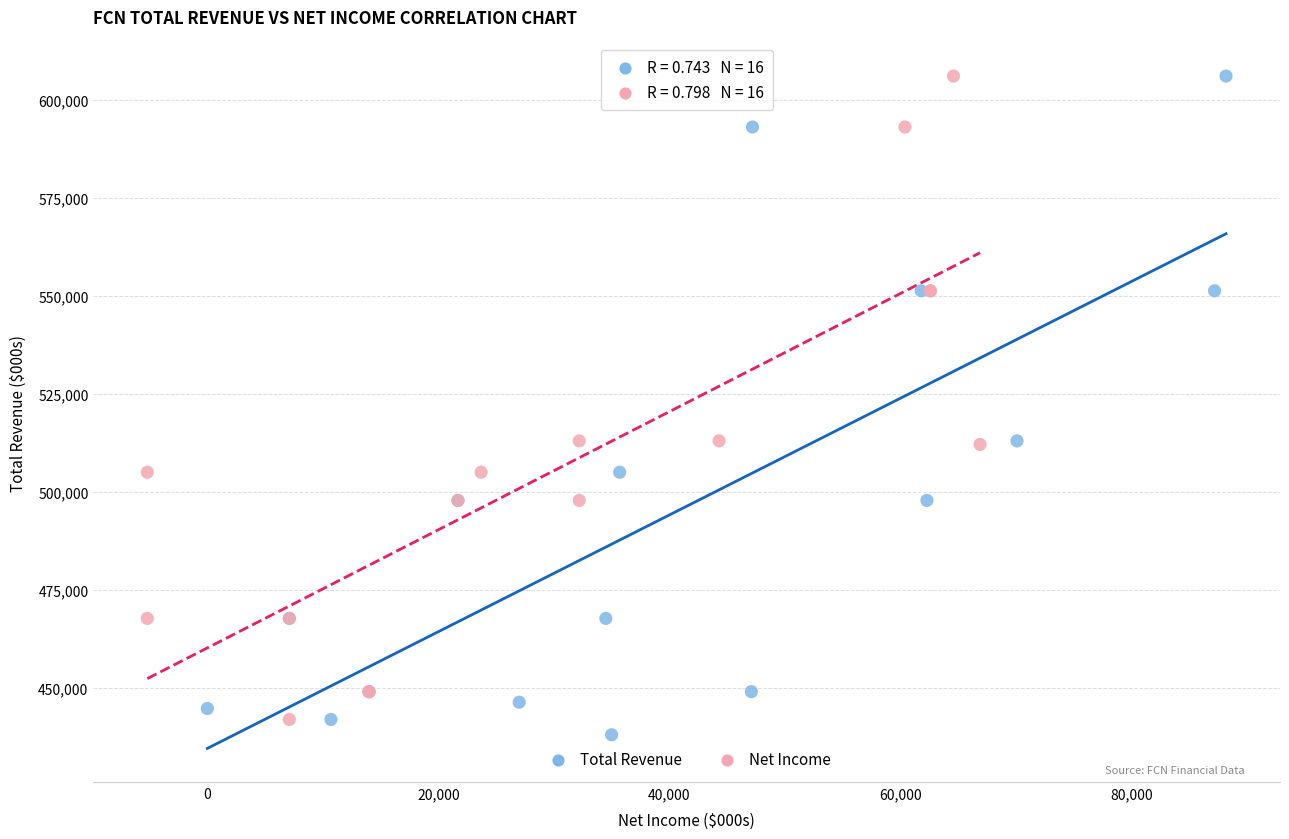

What are all the series names shown in the legend?

Total Revenue, Net Income